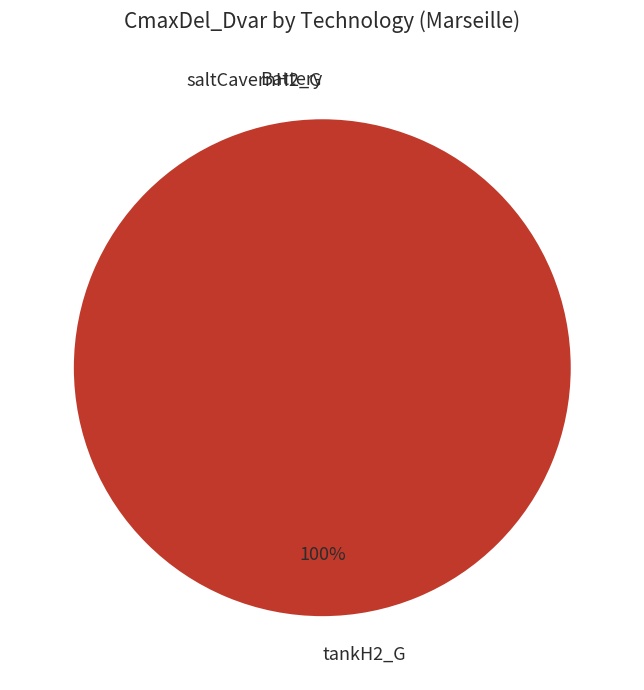

To the nearest percent, what is the difference between the largest and smallest slice percentages?

100%